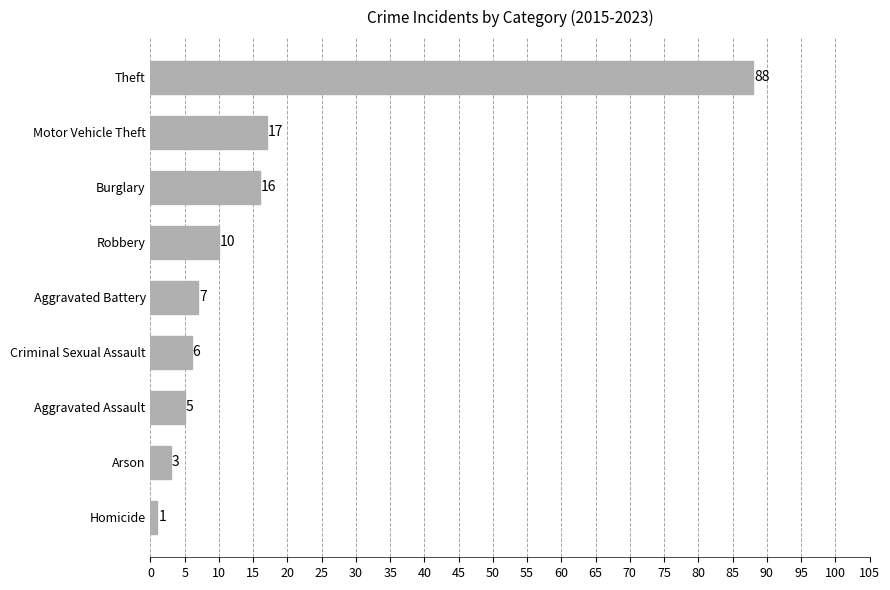

What is the difference between the second highest and second lowest values?

14